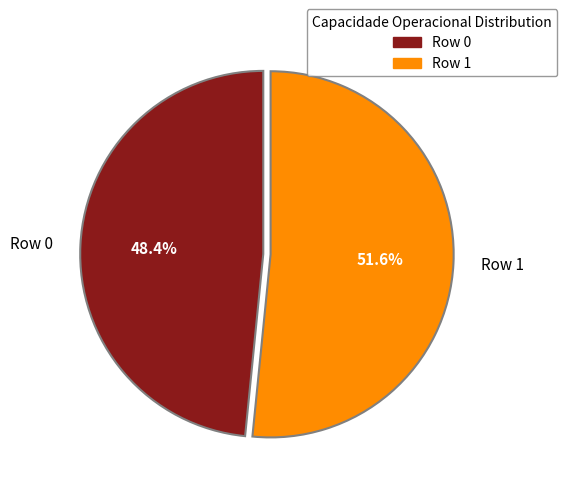

Between Row 1 and Row 0, which is larger?

Row 1